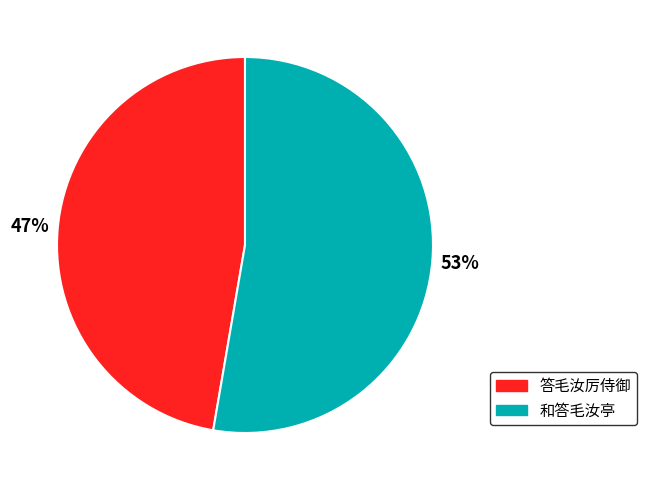

Rank the categories by value from highest to lowest.

和答毛汝亭, 答毛汝厉侍御